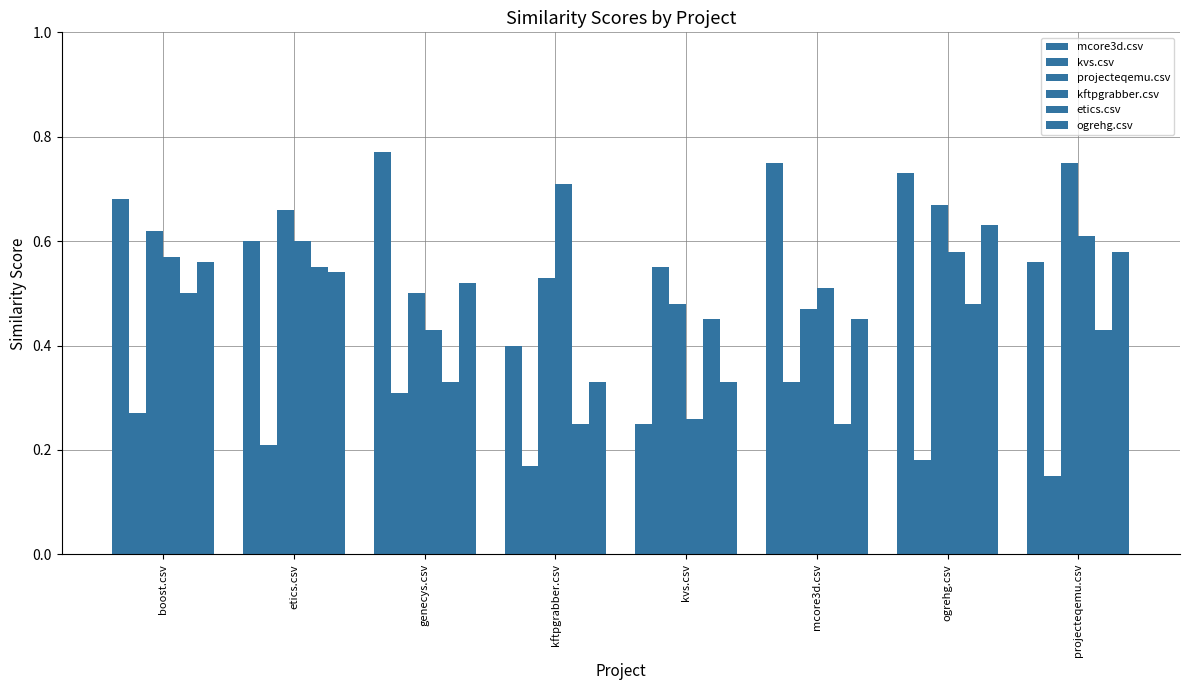

At which category does the chart reach its minimum across all series?

projecteqemu.csv